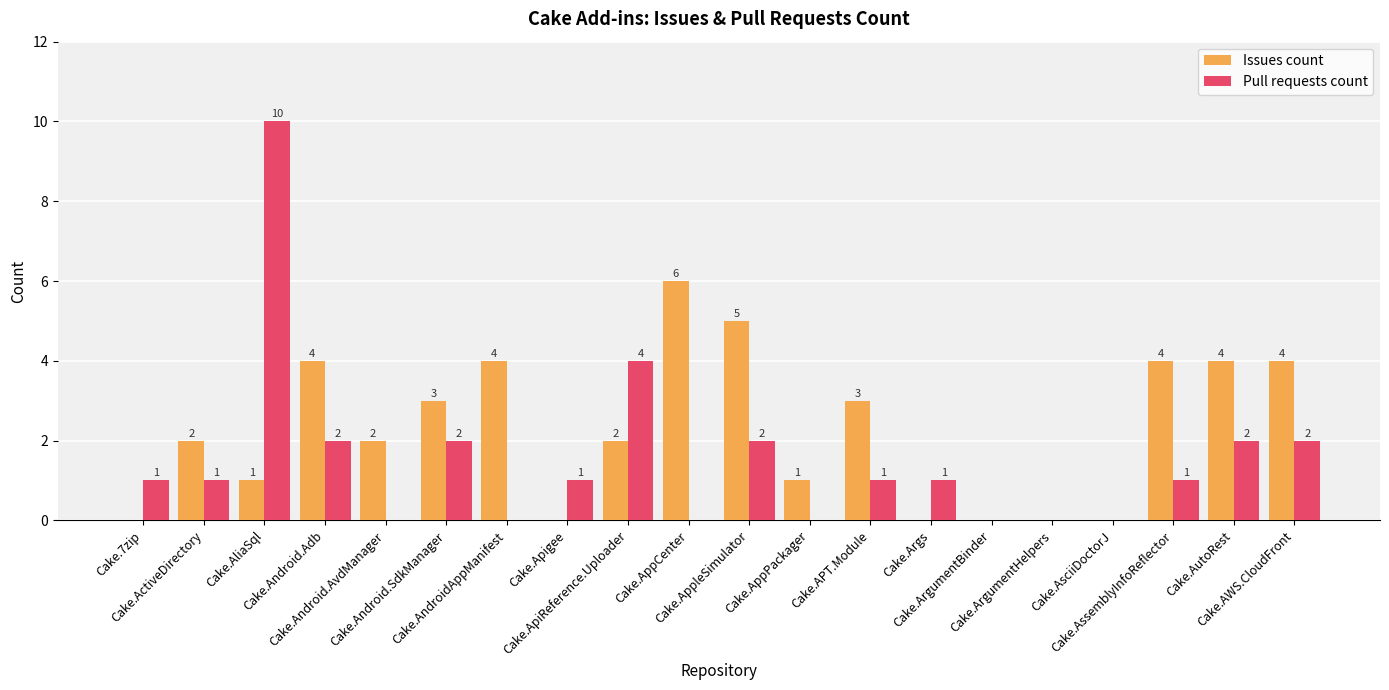

True or false: Issues count has a value of 2 at Cake.ActiveDirectory.

True